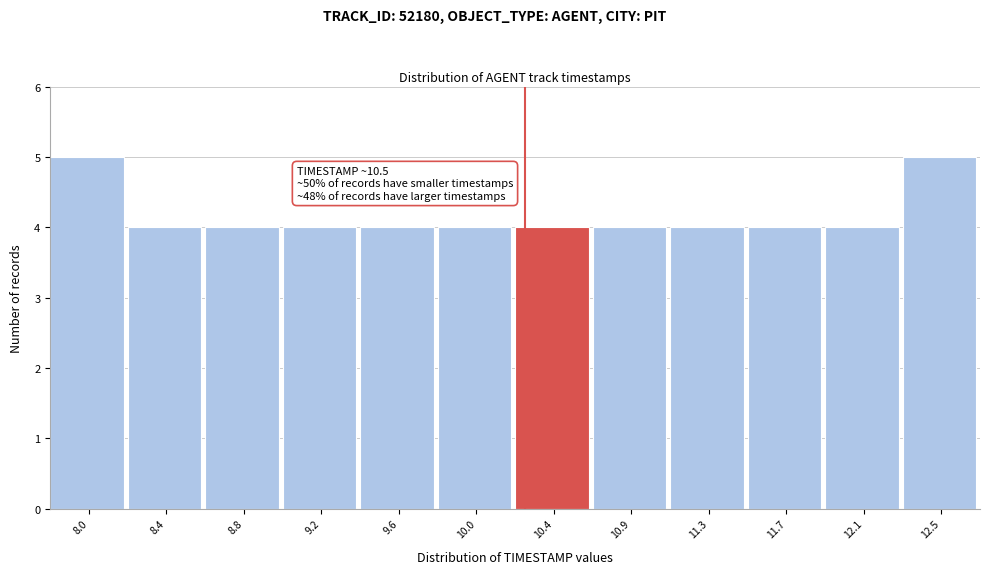

Reading left to right, list all the values displayed in this chart.

5	4	4	4	4	4	4	4	4	4	4	5